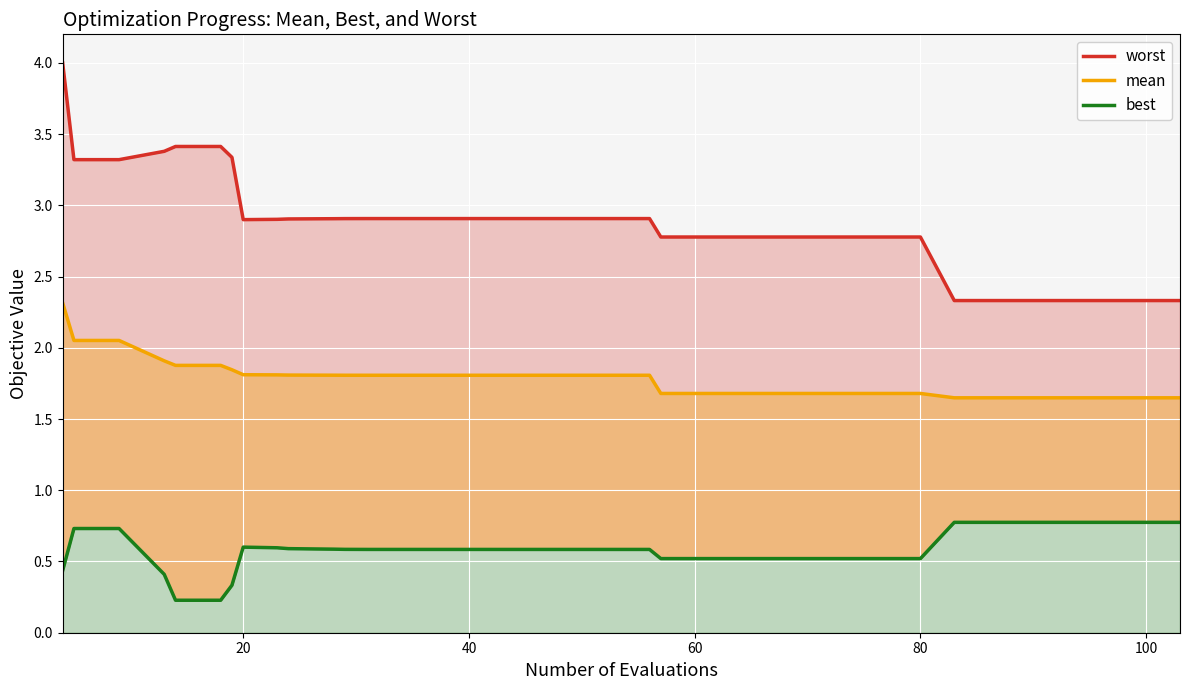

Is the value of best at 0 greater than the value of mean at 9?

No